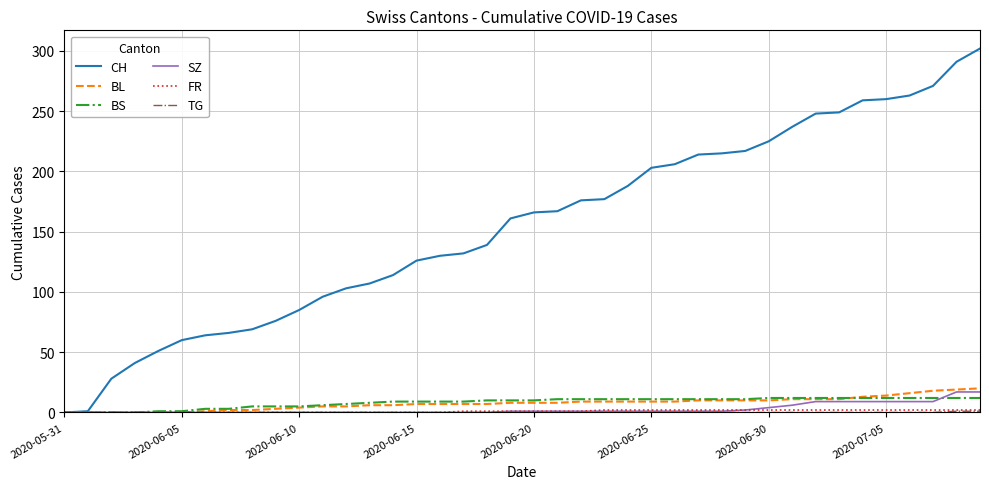

Which series has the largest total across all categories?

CH